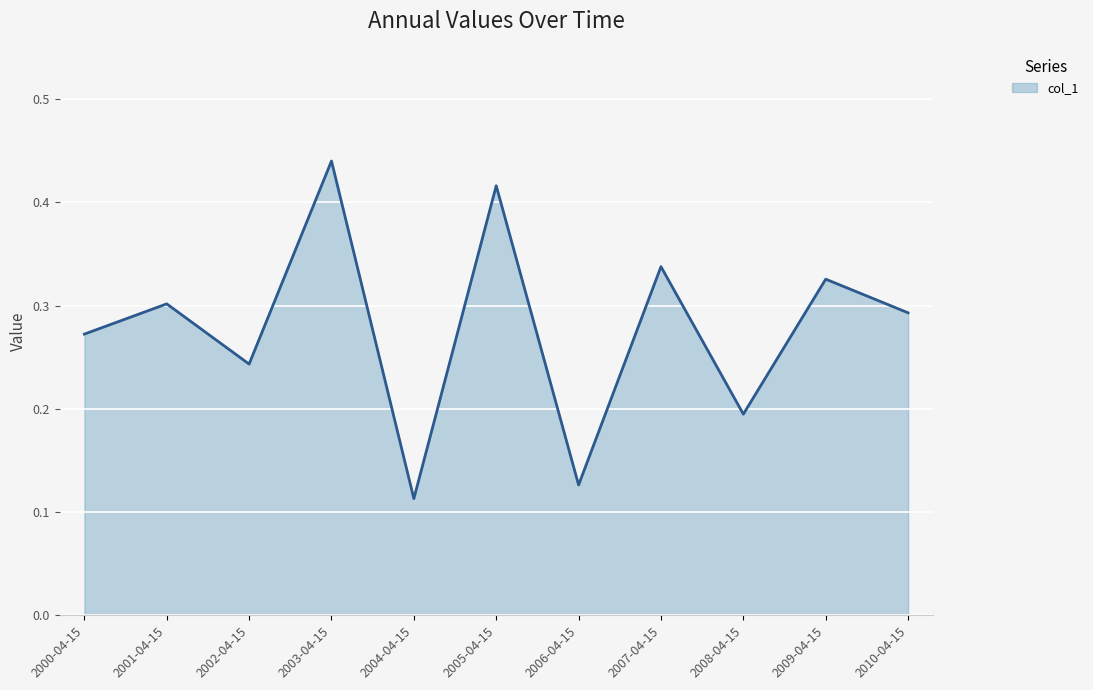

True or false: the data shows 0.6 at 2003-04-15.

False